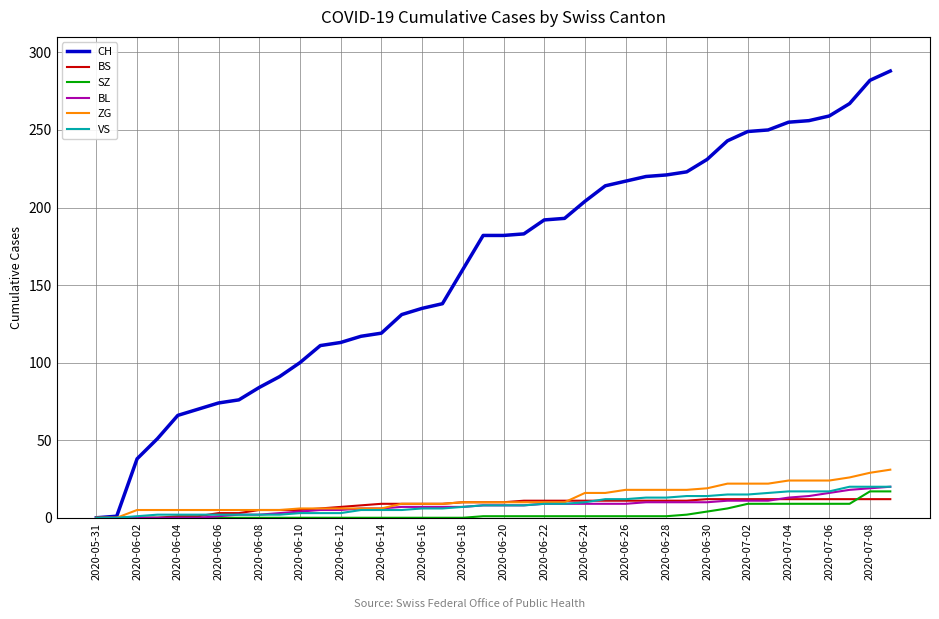

Which series has the widest spread of values?

CH